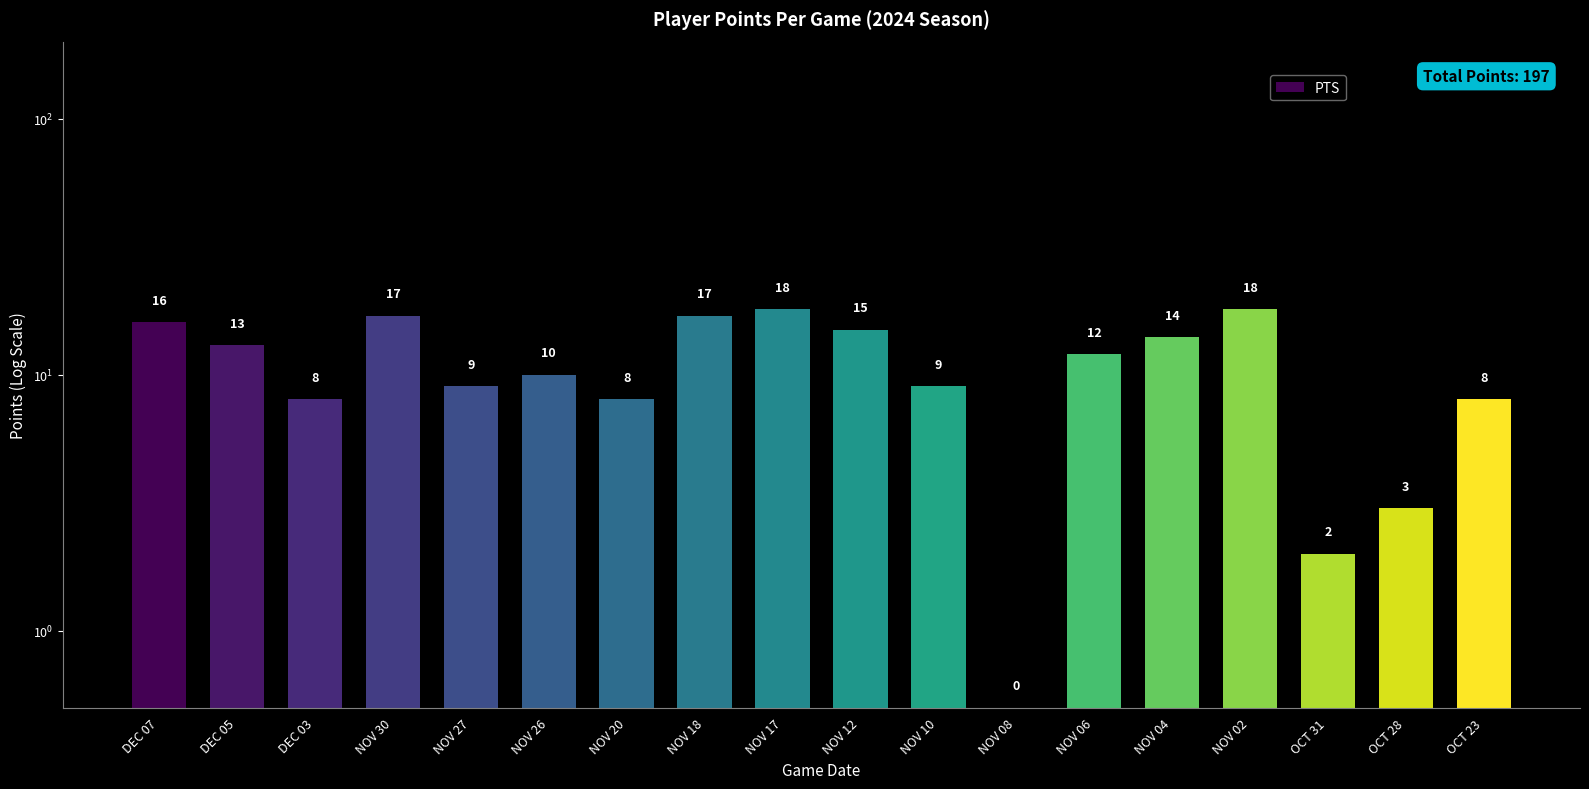

What is the label of the 1st bar from the right?

OCT 23